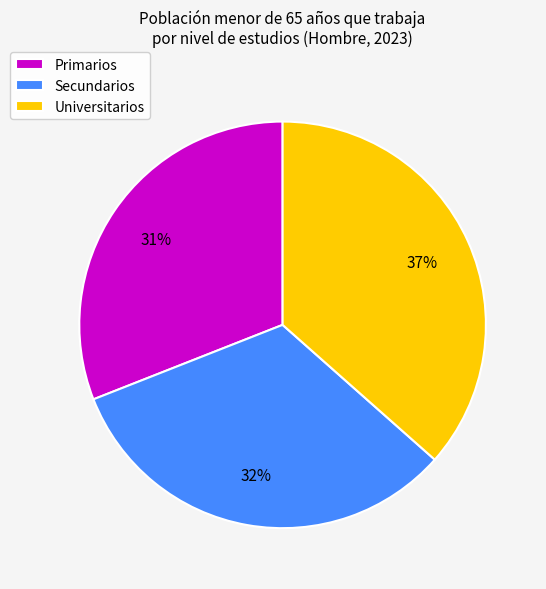

What is the smallest slice in the pie chart?

Primarios